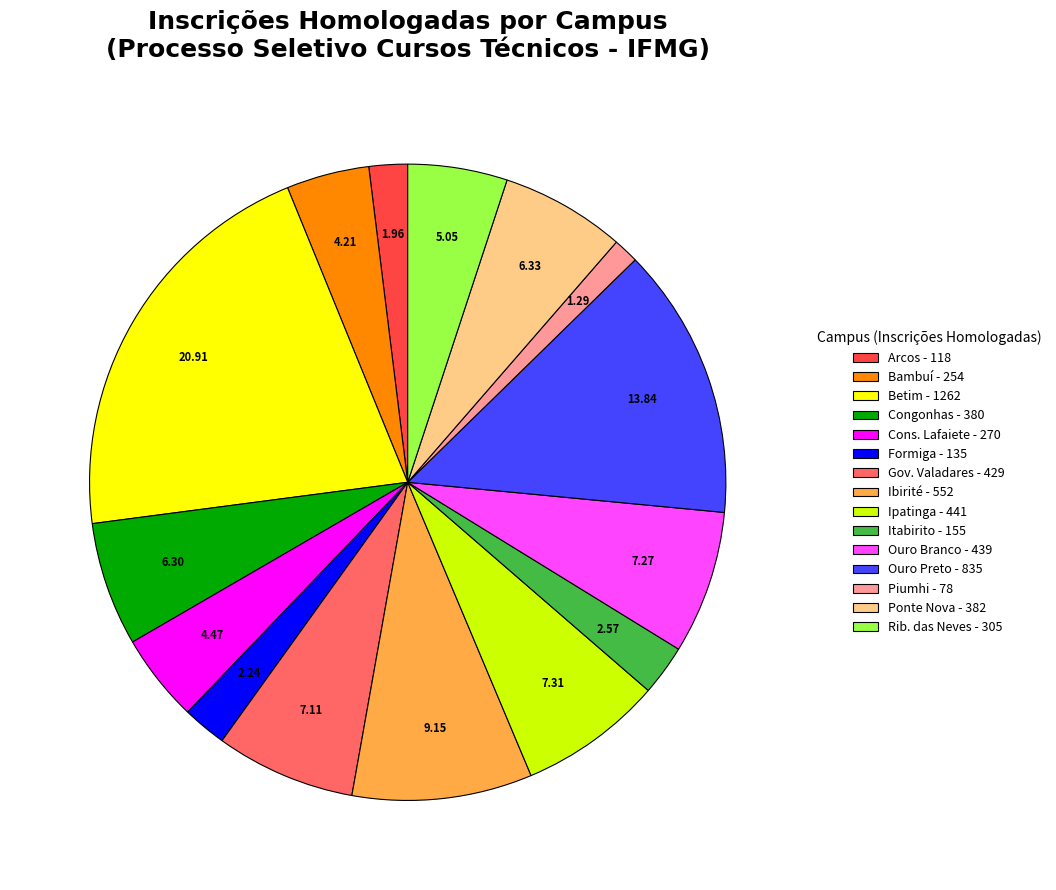

Which slice is the largest?

Betim - 1262